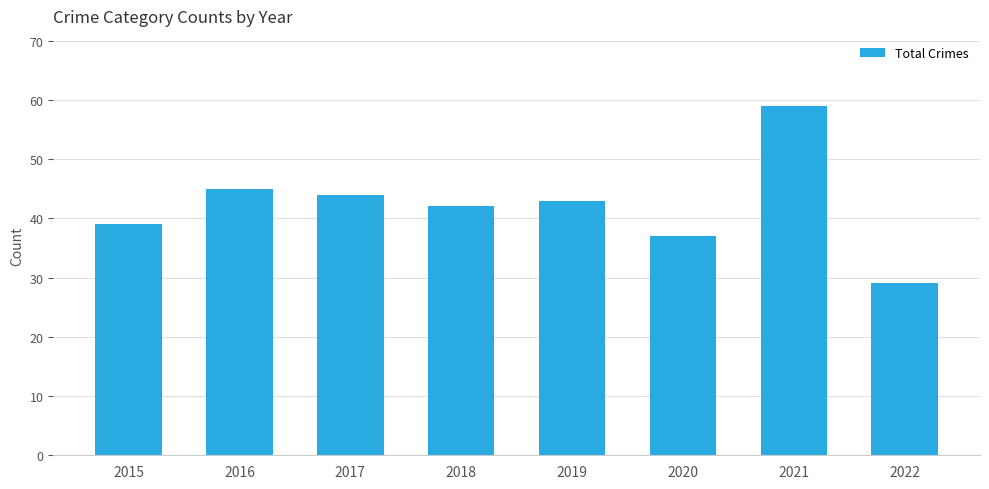

What is the minimum value shown in the chart?

29